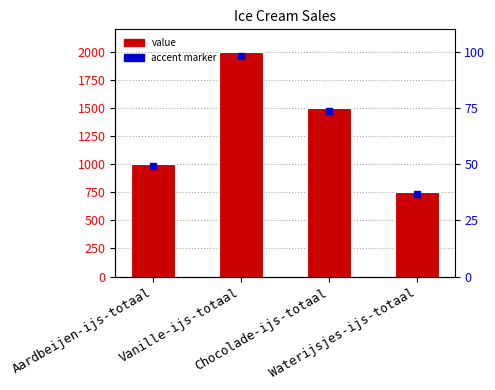

Rank the categories by value from highest to lowest.

Vanille-ijs-totaal, Chocolade-ijs-totaal, Aardbeijen-ijs-totaal, Waterijsjes-ijs-totaal